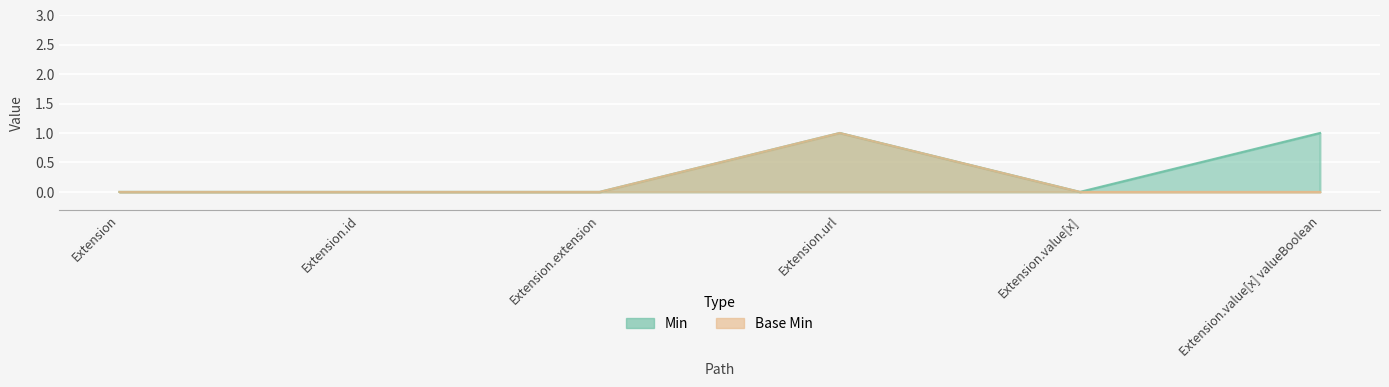

At which category is the sum across all series the highest?

Extension.url